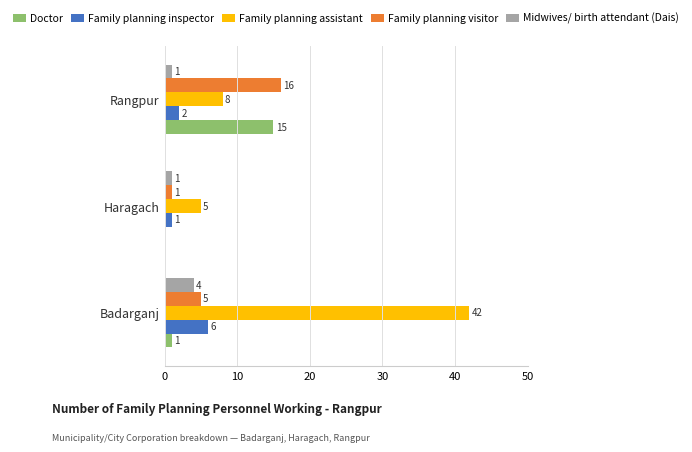

Where is Family planning inspector nearest to the value 3?

Rangpur